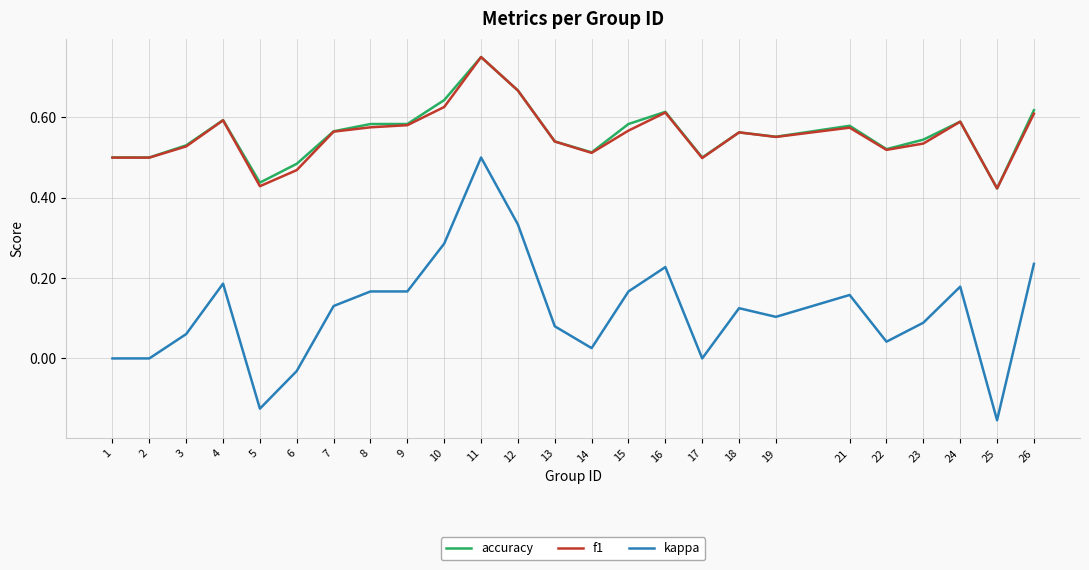

What is the sum of the f1 values at 19 and 2?

1.1